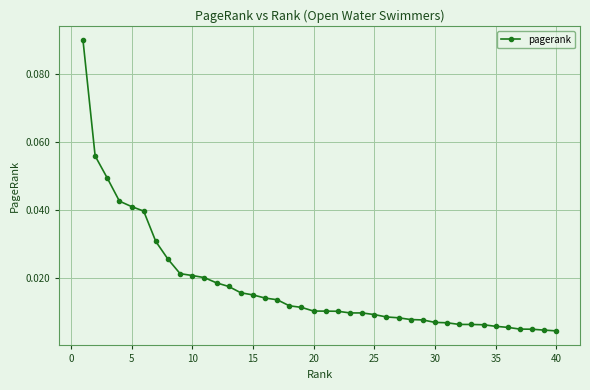

What is the sum of all values?

0.7